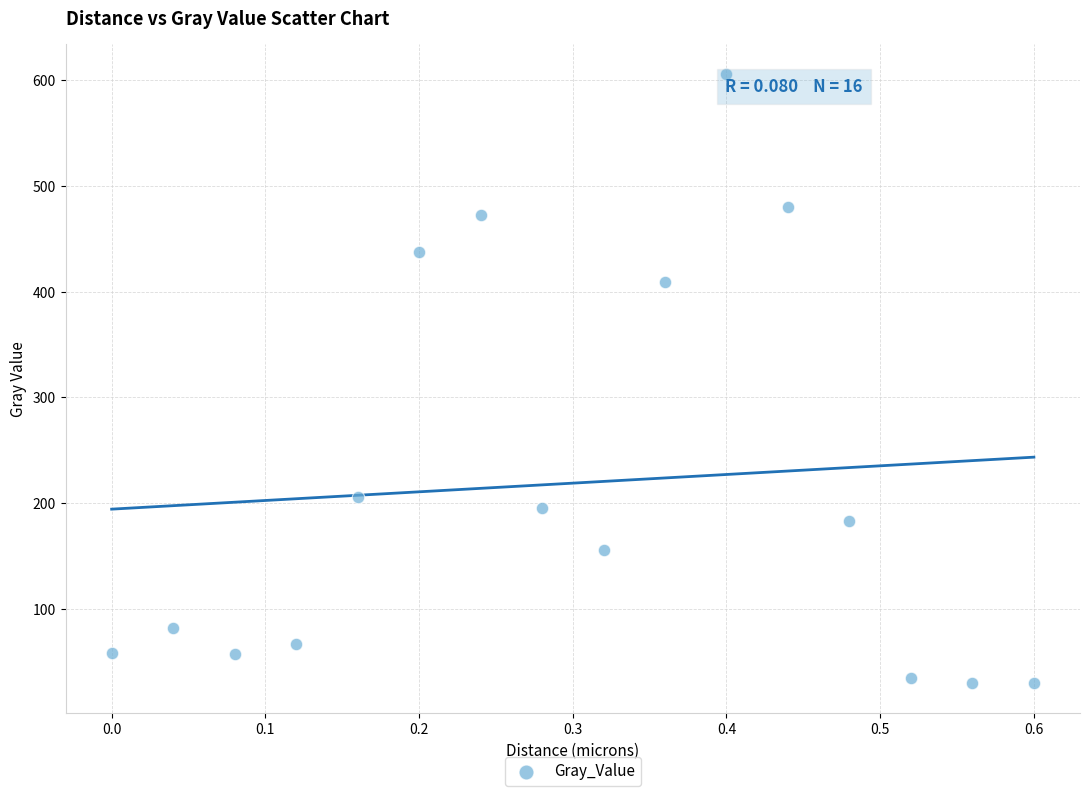

What Y value in the scatter plot is closest to 317?

409.0